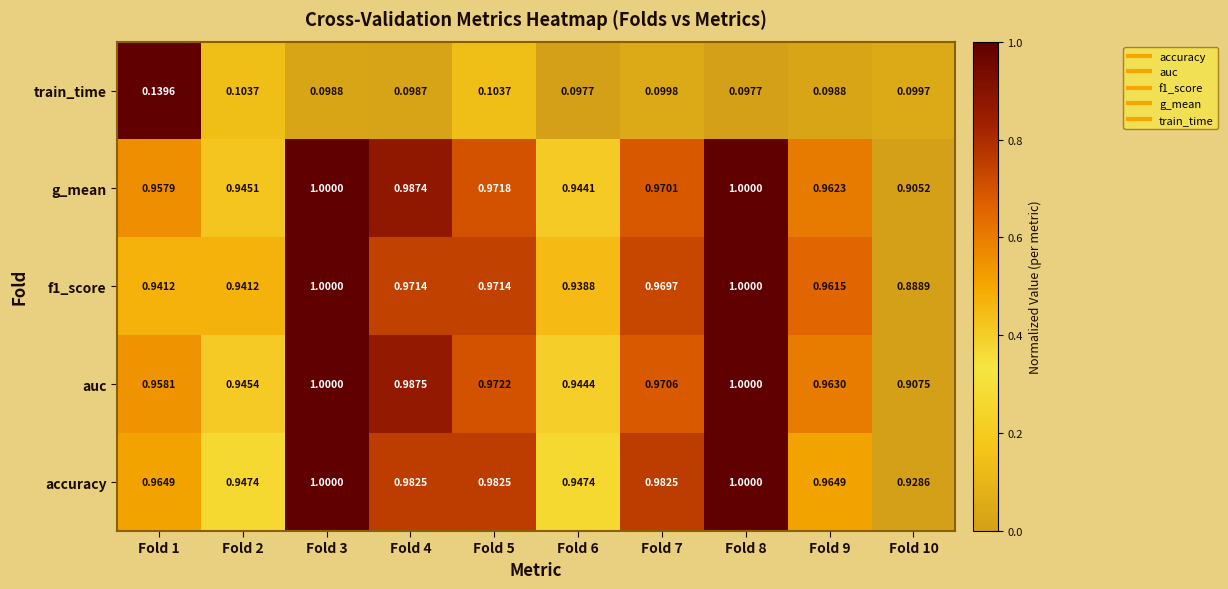

What is the total value across all series at Fold 8?

4.1